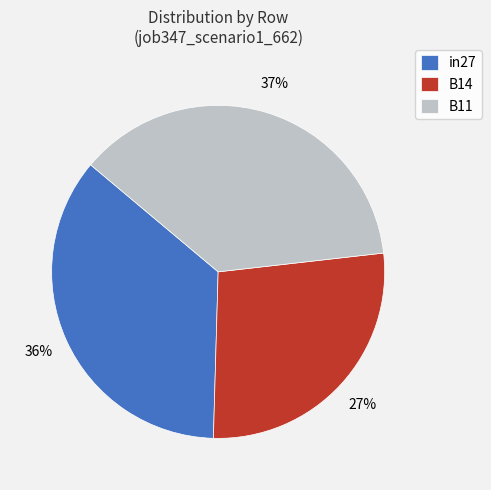

What percentage is the B11 slice, to the nearest percent?

37%